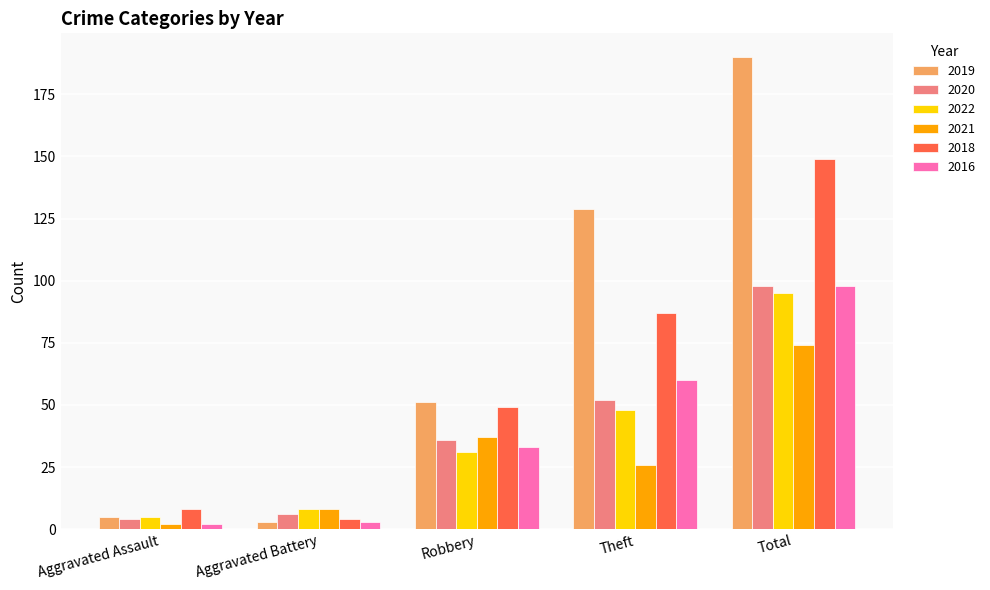

What is the sum of all 2018 values?

297